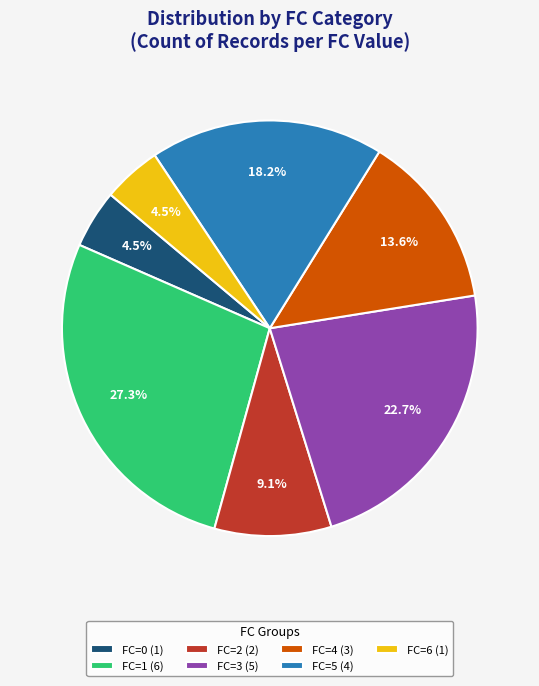

Does any single category account for the majority?

No